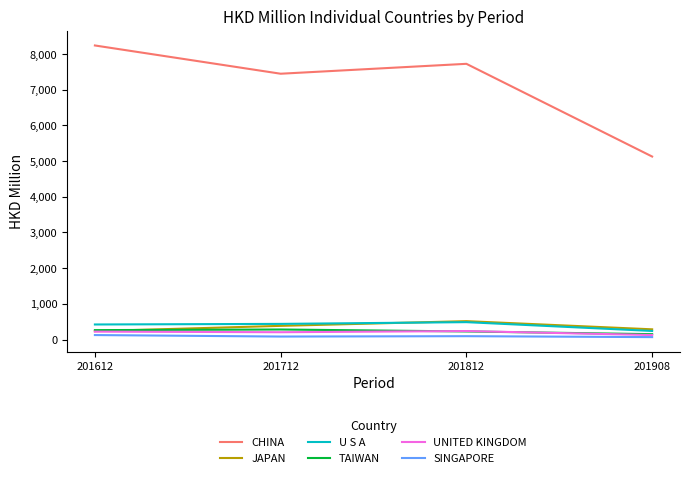

What is the approximate value of TAIWAN at 201908?

151.2